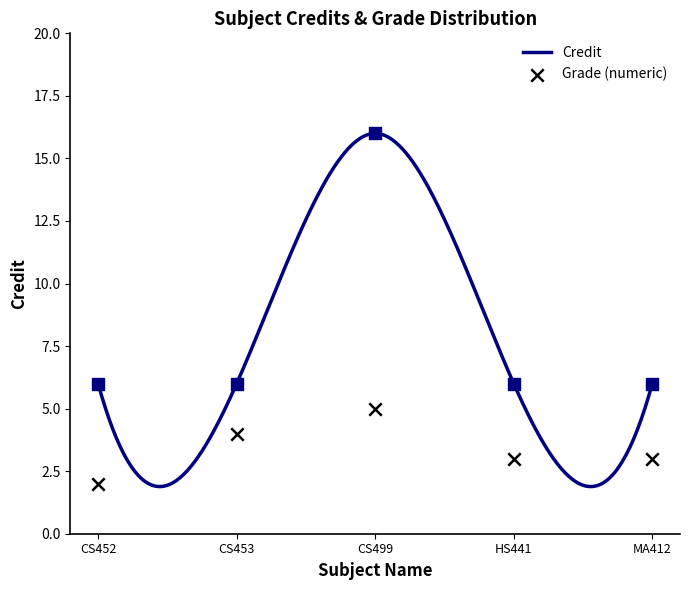

What is the lowest value of the Credit series?

1.9